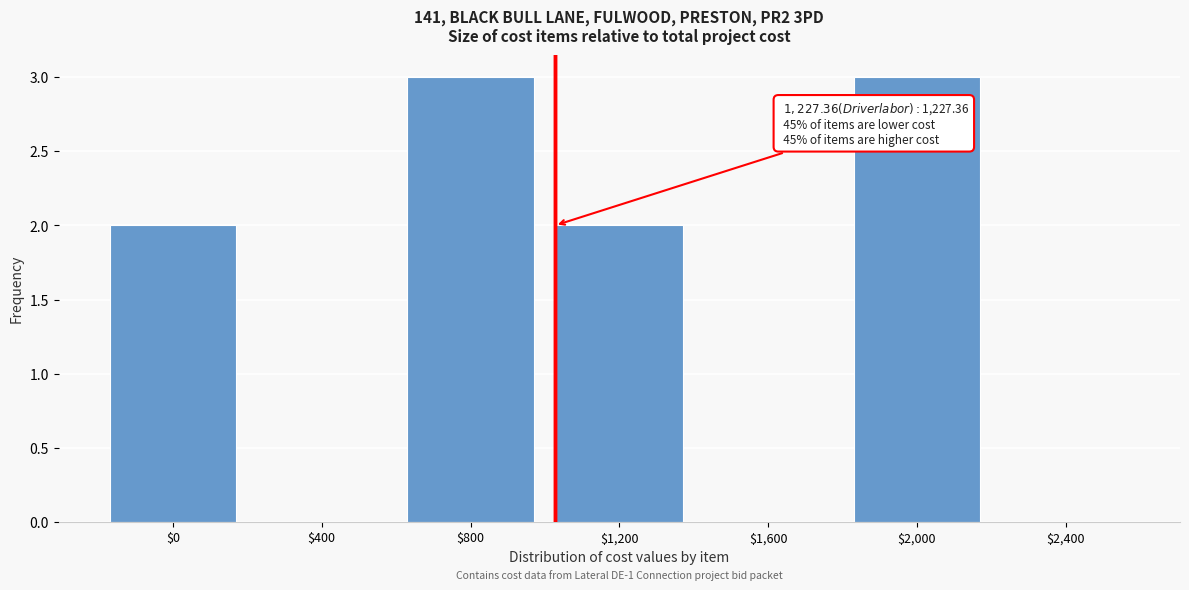

What is the maximum value shown in the chart?

3